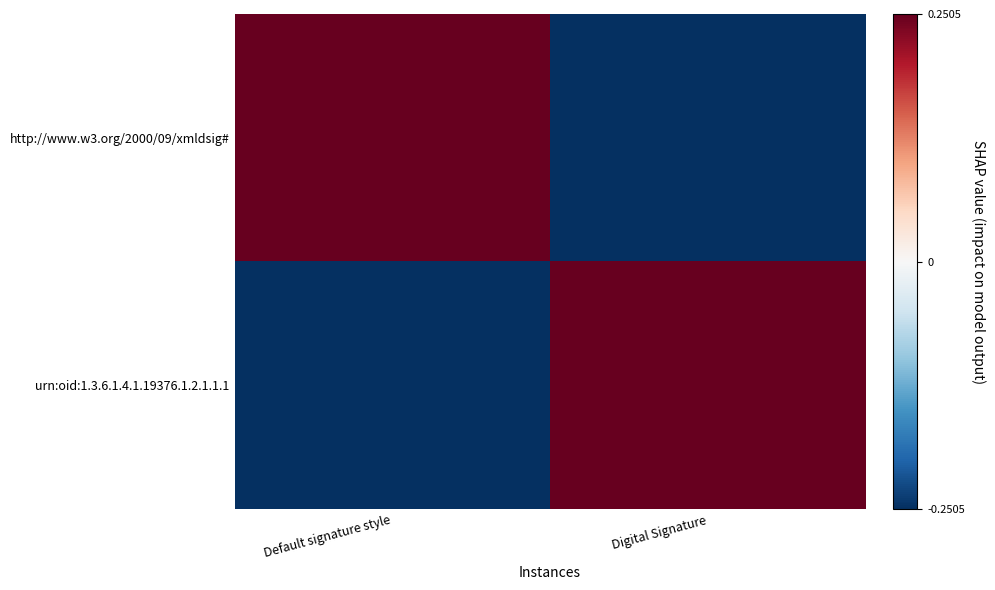

What is the maximum value shown in the chart?

0.2